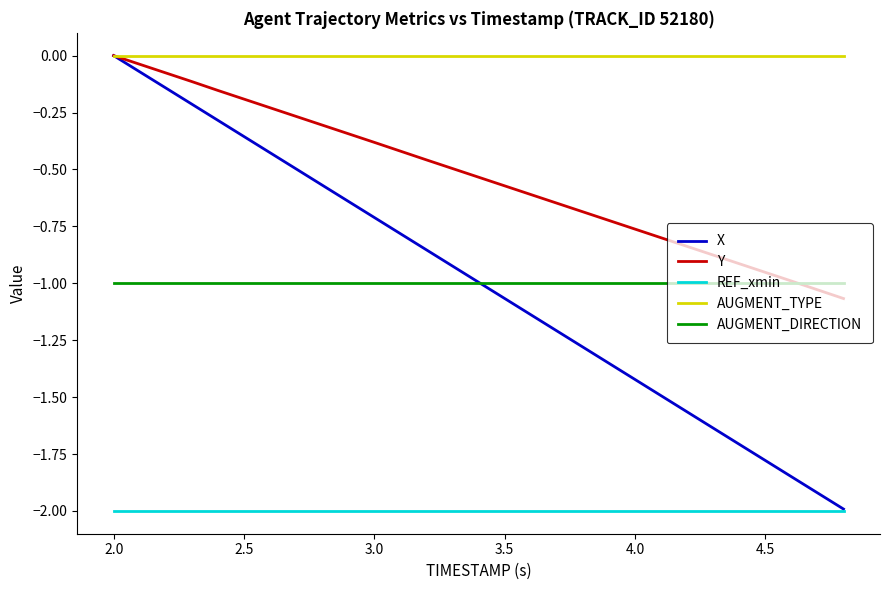

Which series has the largest total across all categories?

AUGMENT_TYPE